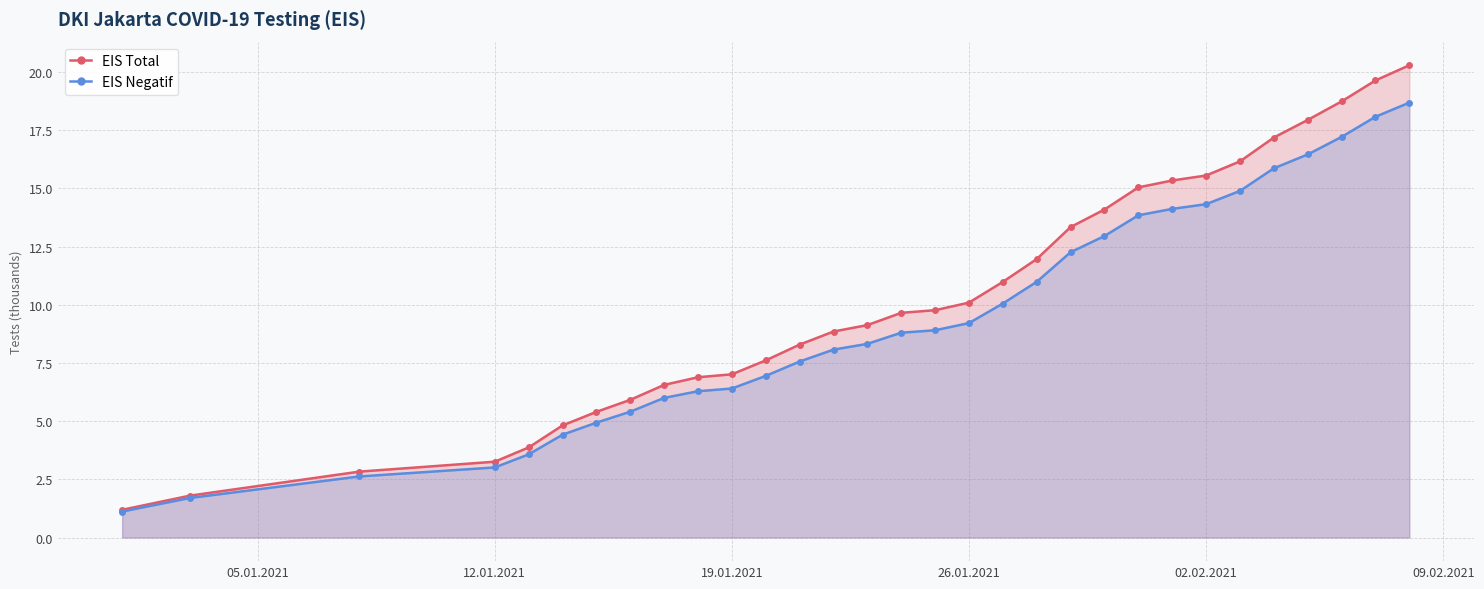

List the series in order of their peak value, highest first.

EIS Total, EIS Negatif